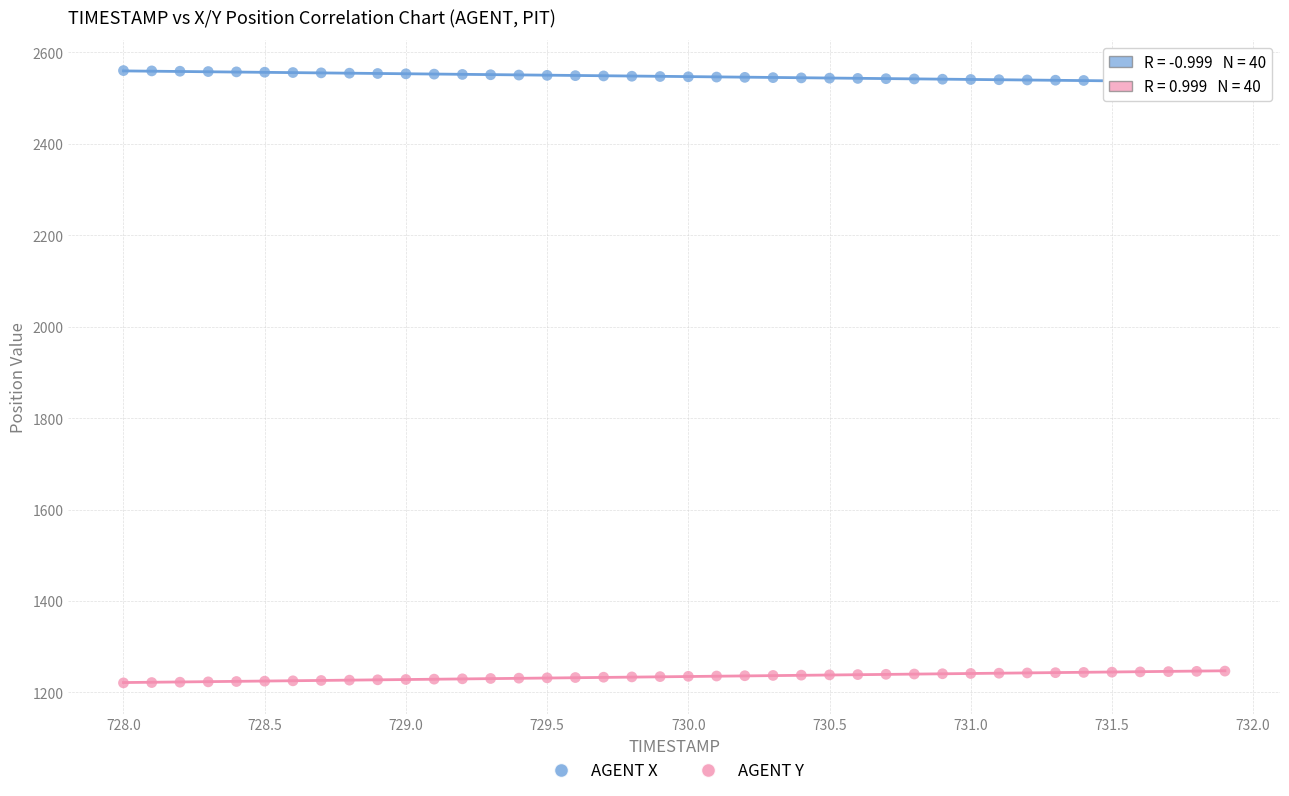

Across all data points, what is the range of X values (max minus min)?

3.9